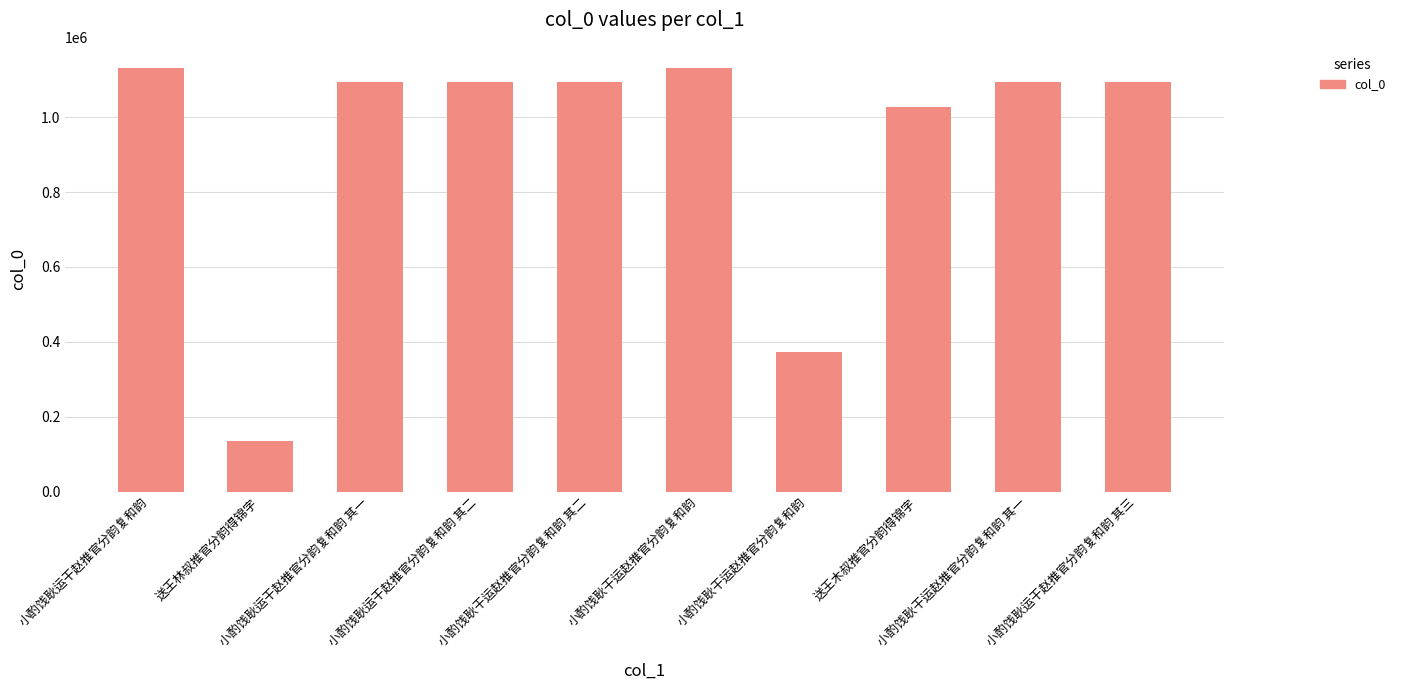

Rank the categories by value from highest to lowest.

小酌饯耿运干赵推官分韵复和韵, 小酌饯耿干运赵推官分韵复和韵, 小酌饯耿干运赵推官分韵复和韵 其二, 小酌饯耿干运赵推官分韵复和韵 其一, 小酌饯耿运干赵推官分韵复和韵 其三, 小酌饯耿运干赵推官分韵复和韵 其二, 小酌饯耿运干赵推官分韵复和韵 其一, 送王木叔推官分韵得锦字, 小酌饯耿干运赵推官分韵复和韵, 送王林叔推官分韵得锦字